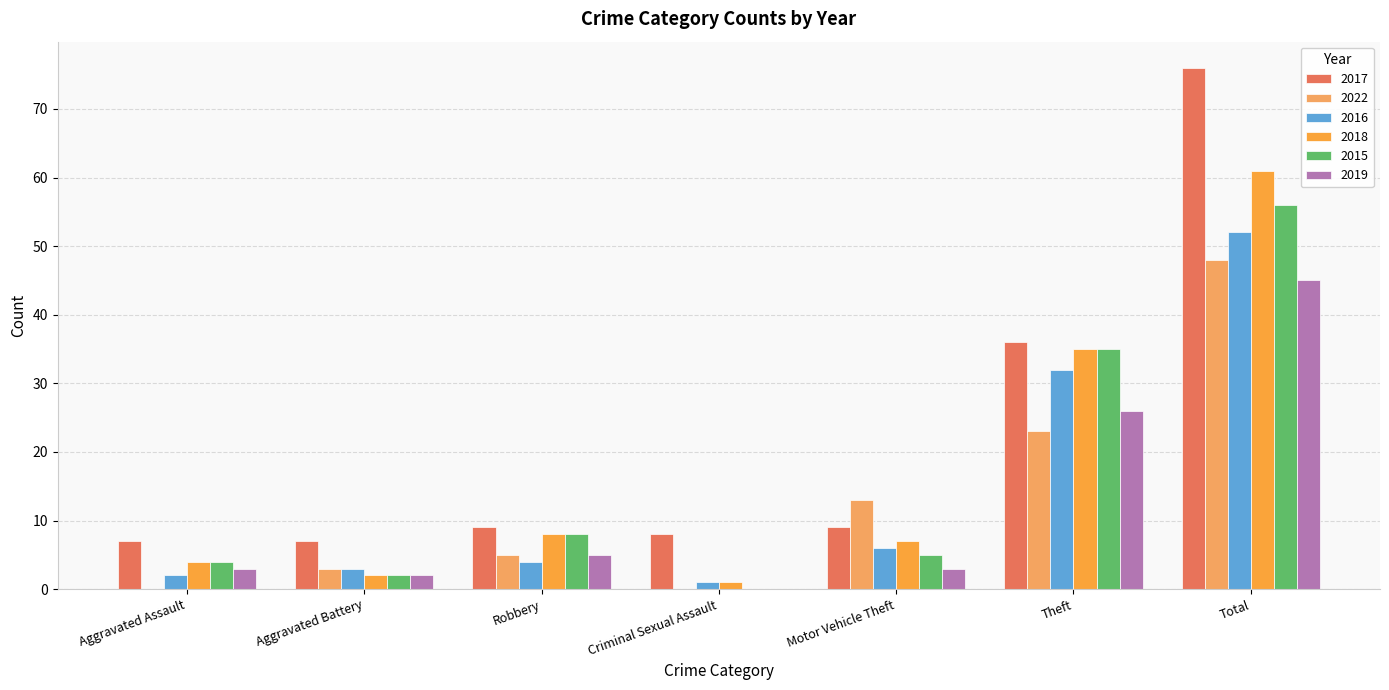

What is the sum of all 2019 values?

84